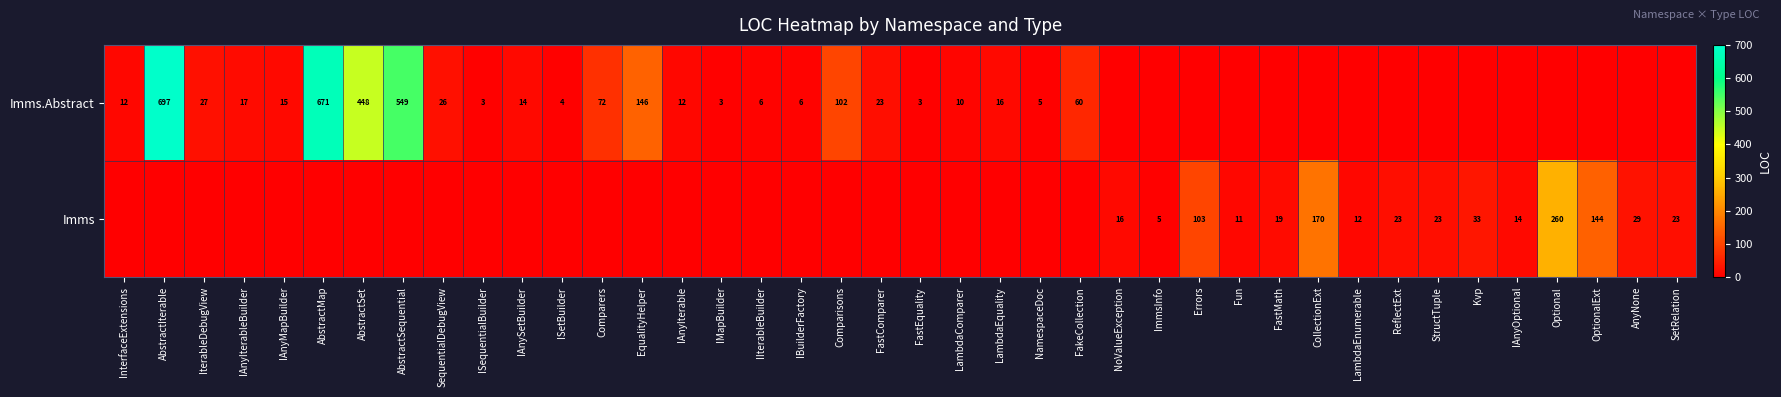

The Imms series shows 19 at FastMath. True or false?

True